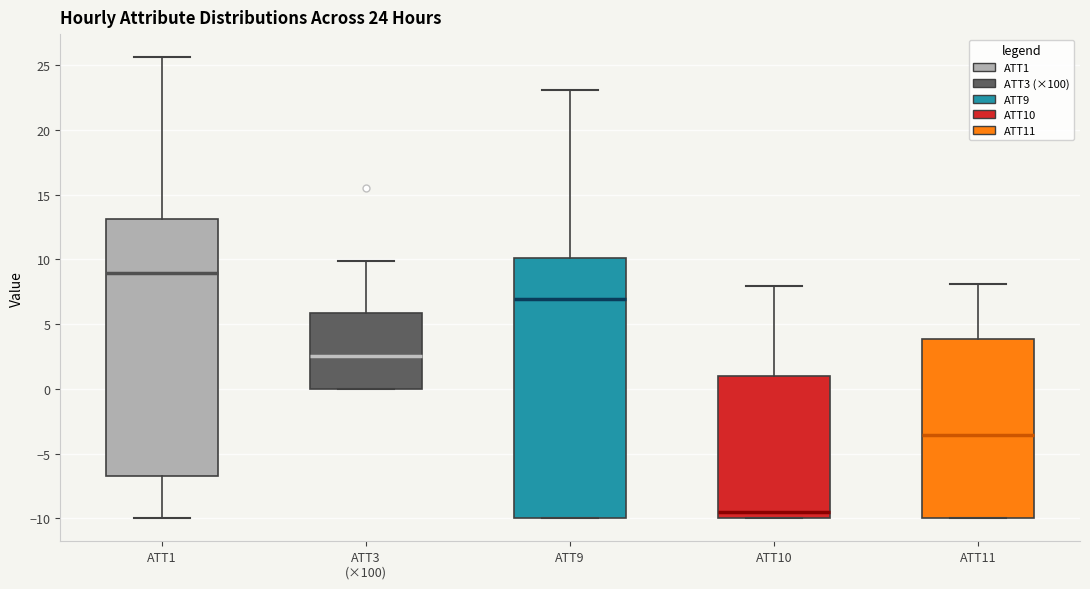

Which box's median line is the lowest?

ATT10